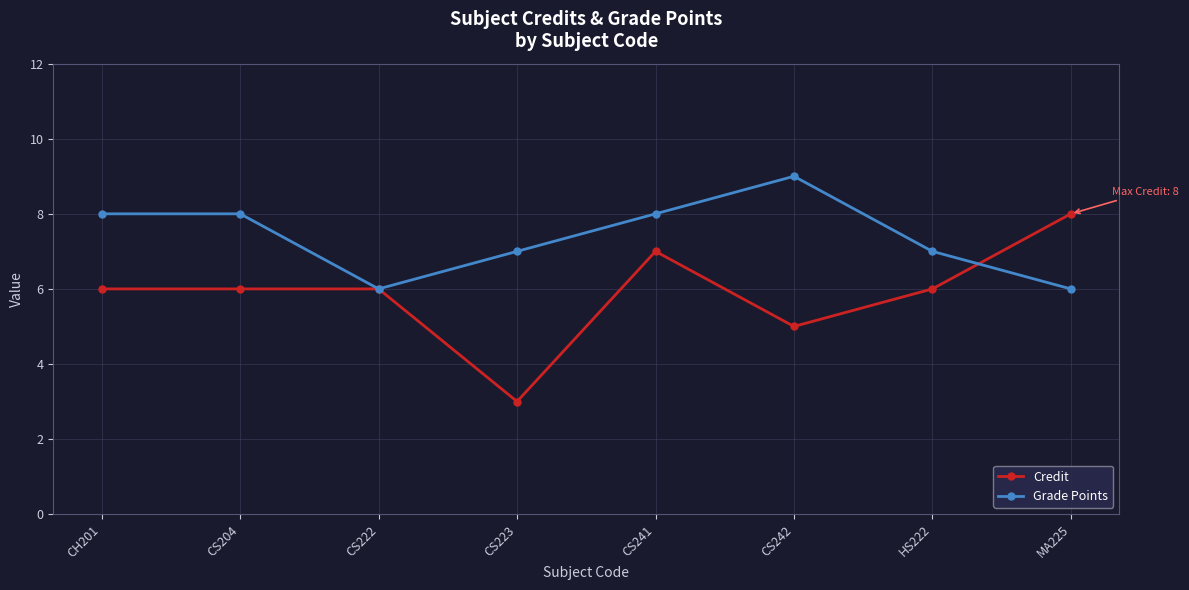

Which series ends up on top after the final intersection of Credit and Grade Points?

Credit